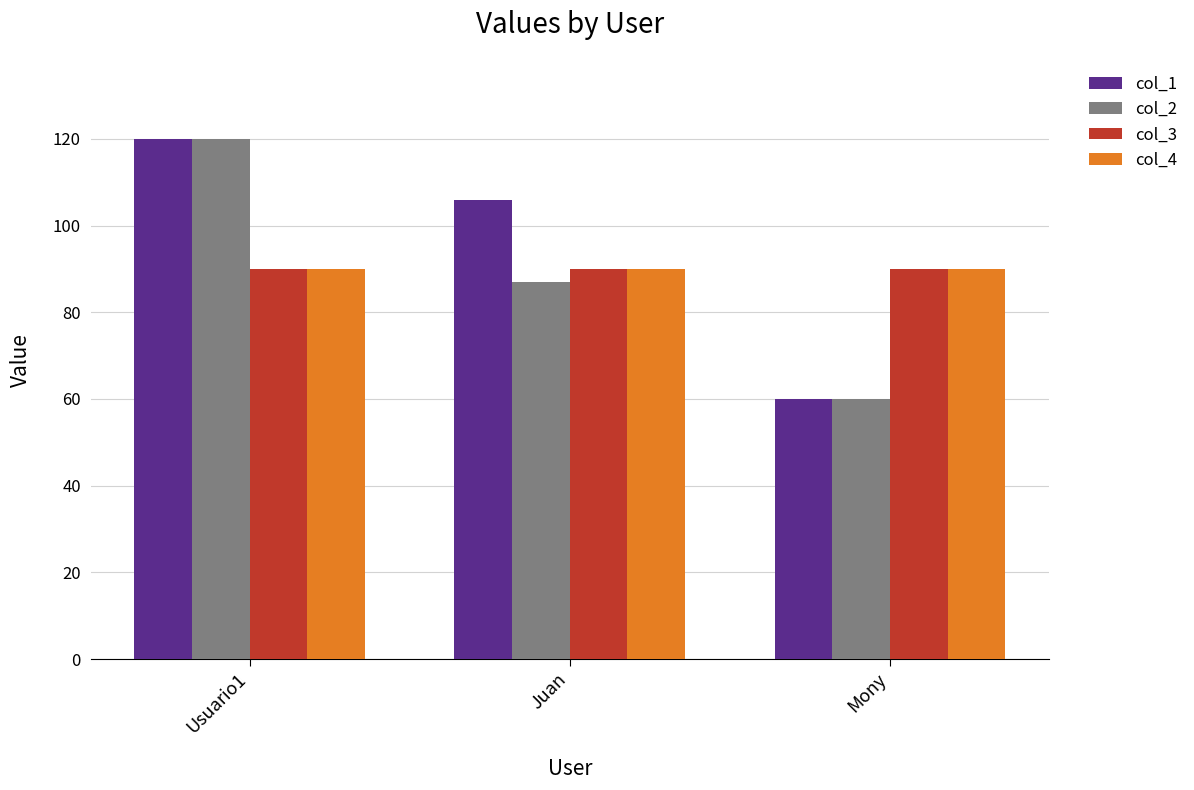

Between Usuario1 and Juan, which series saw the biggest shift?

col_2